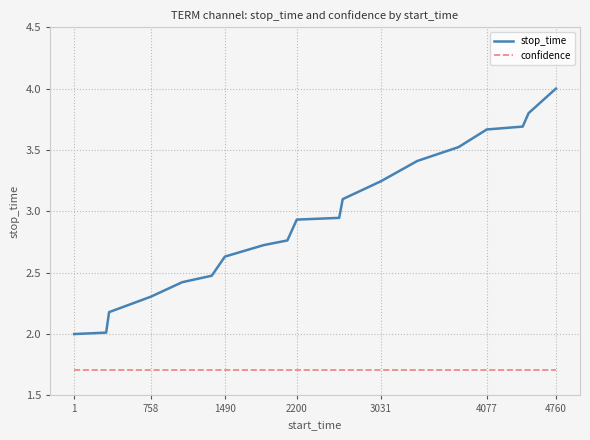

Which series has the largest total across all categories?

stop_time